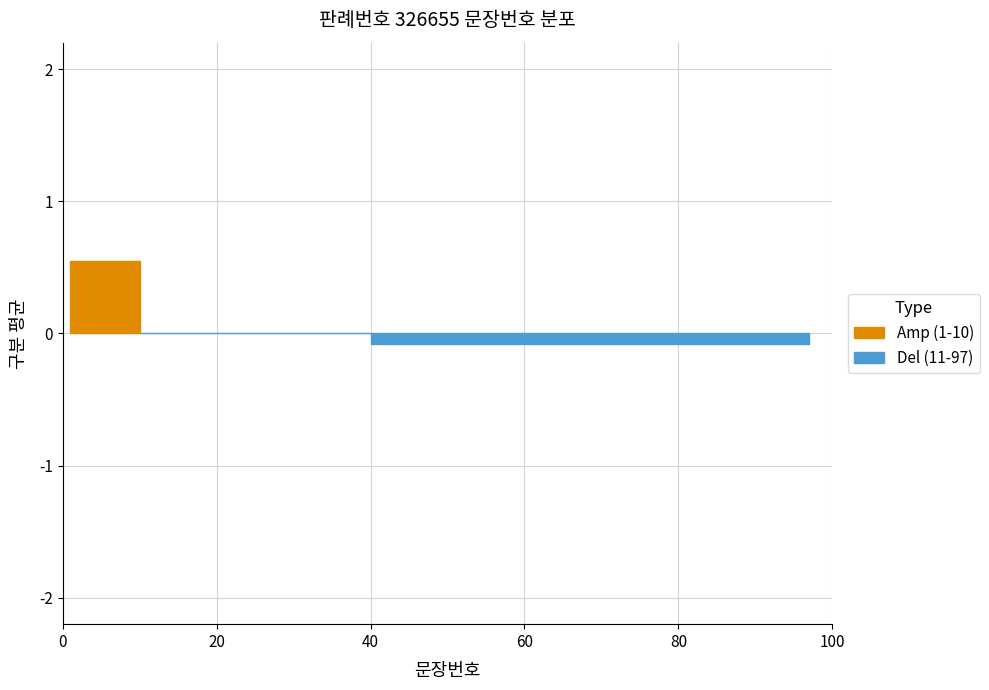

At which label is the value closest to 10?

10